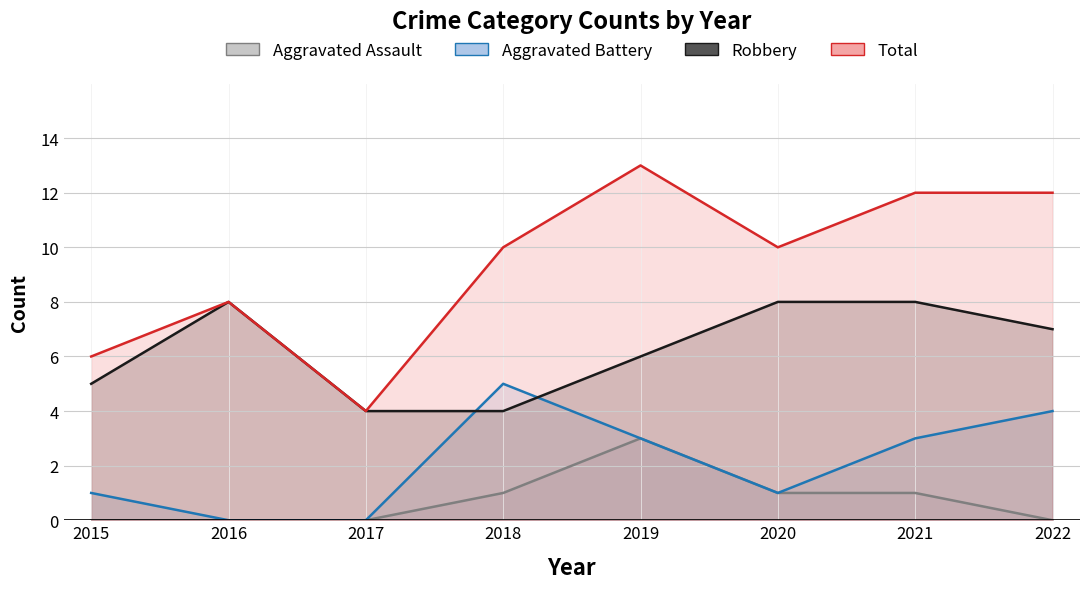

The value of Aggravated Assault at 2020 is 0. True or false?

False